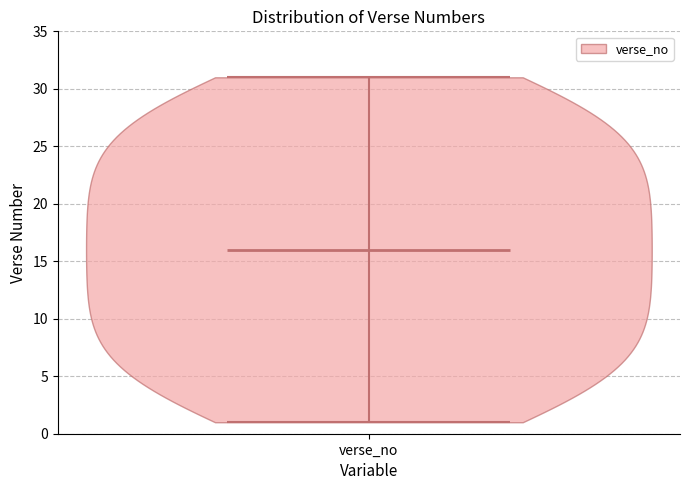

Read this violin plot against the y-axis: where its median line is, and the lowest and highest points the violin reaches. The values are not printed on the chart, so give them approximately, as read against the axis.

median line 16, lowest point 1, highest point 31